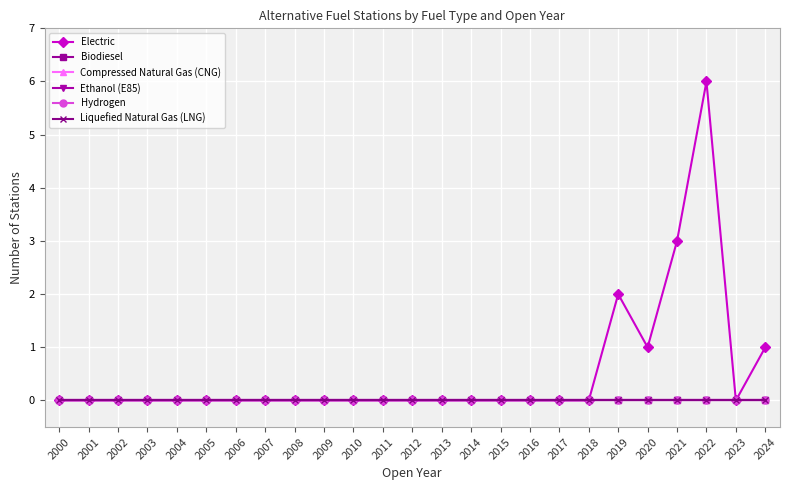

Does the chart have visible grid lines?

Yes